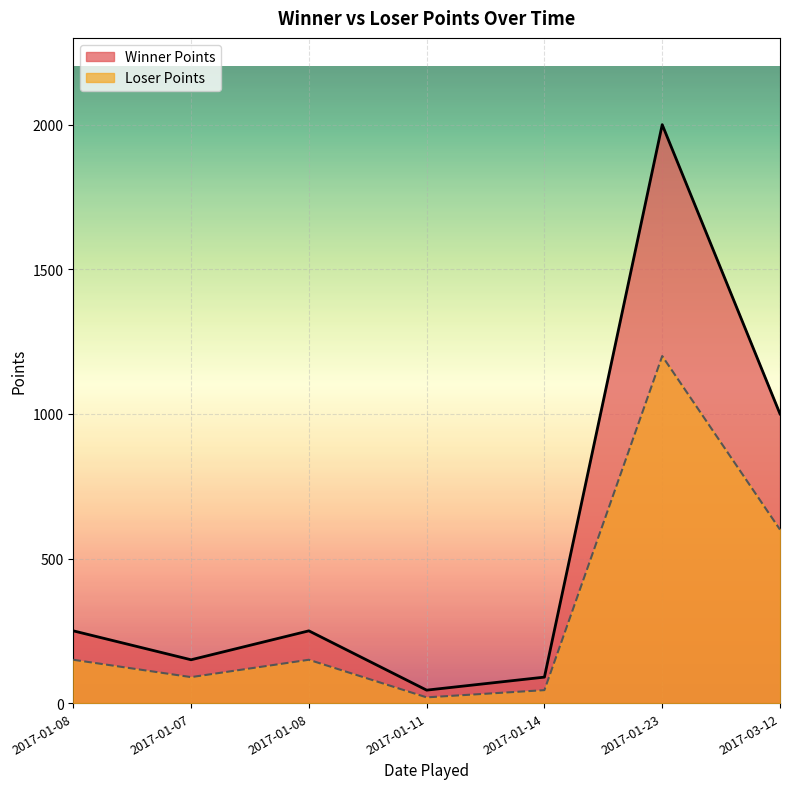

Does the chart display data point markers on the line(s)?

No